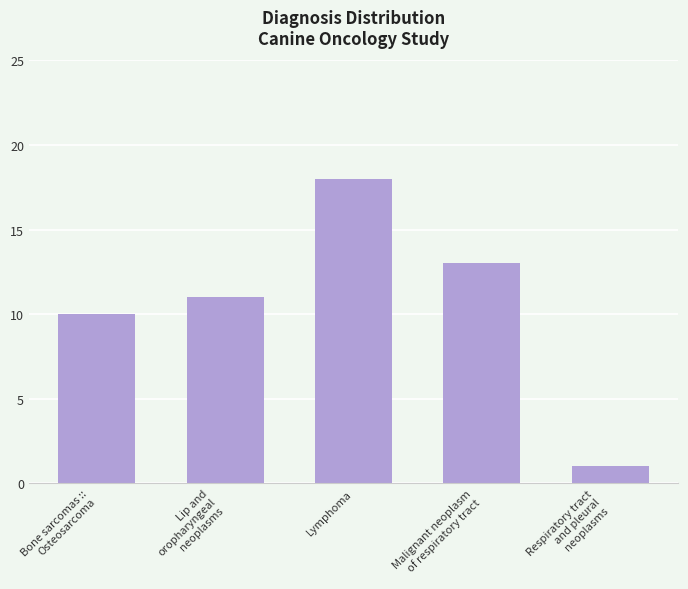

What is the label of the 5th bar from the right?

Bone sarcomas ::
Osteosarcoma